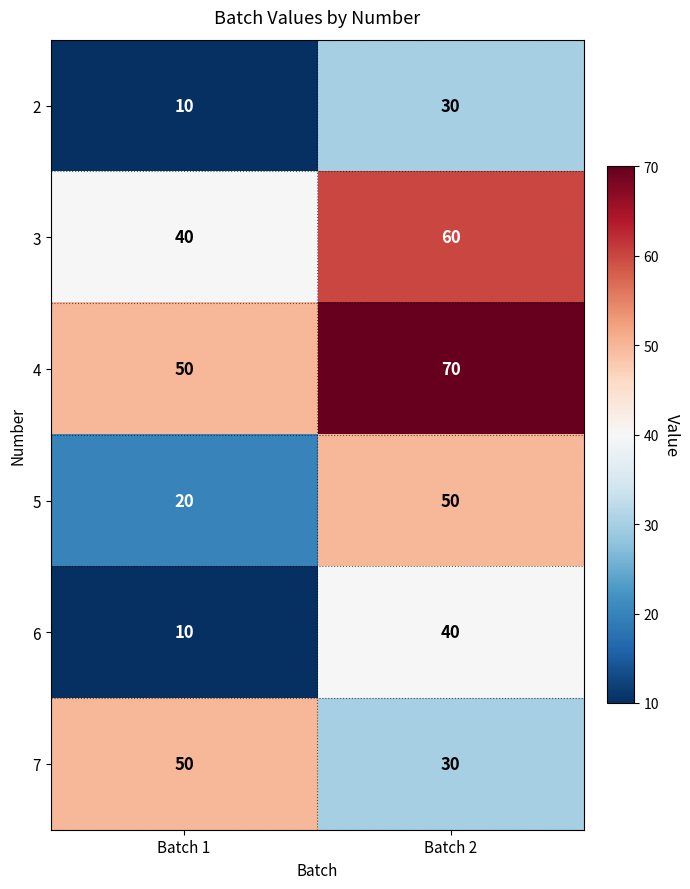

At how many categories does at least one series exceed 30?

2